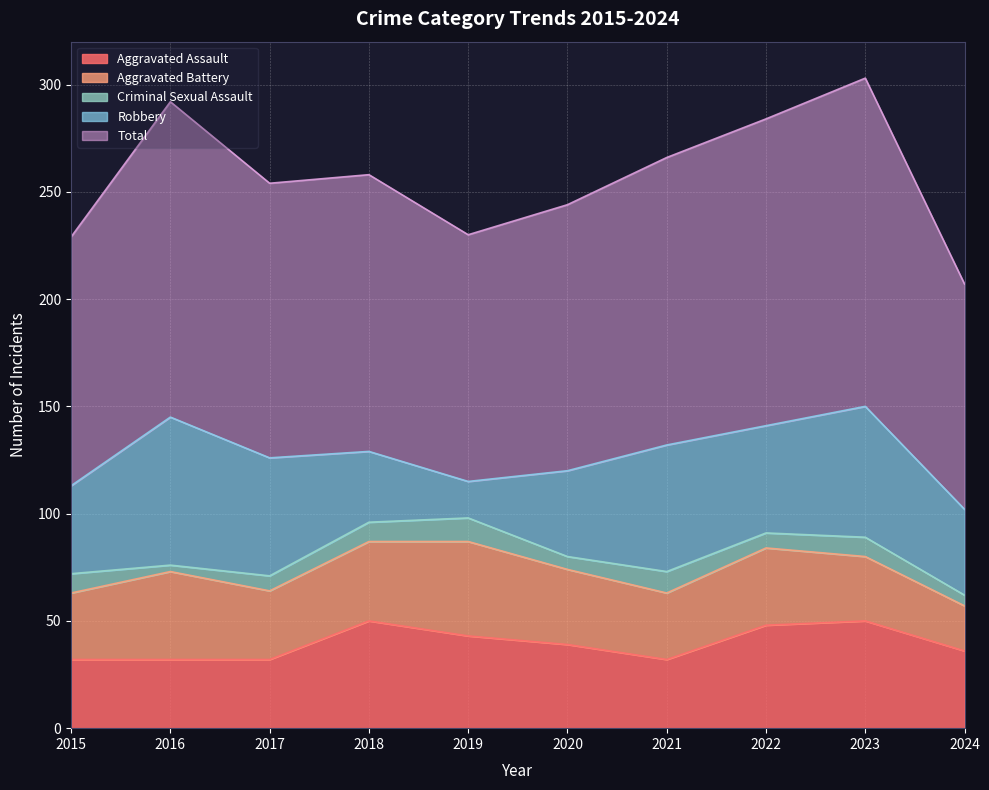

How many values in the Criminal Sexual Assault series are below 9?

5